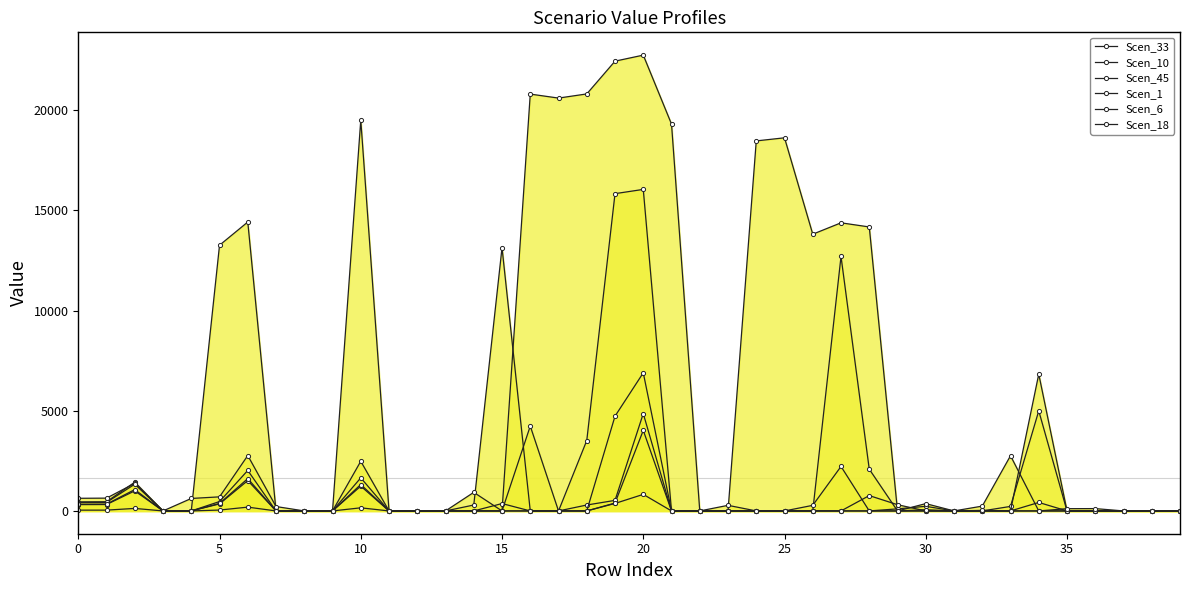

What is the difference between the Scen_10 values at 15 and 30?

10372.4